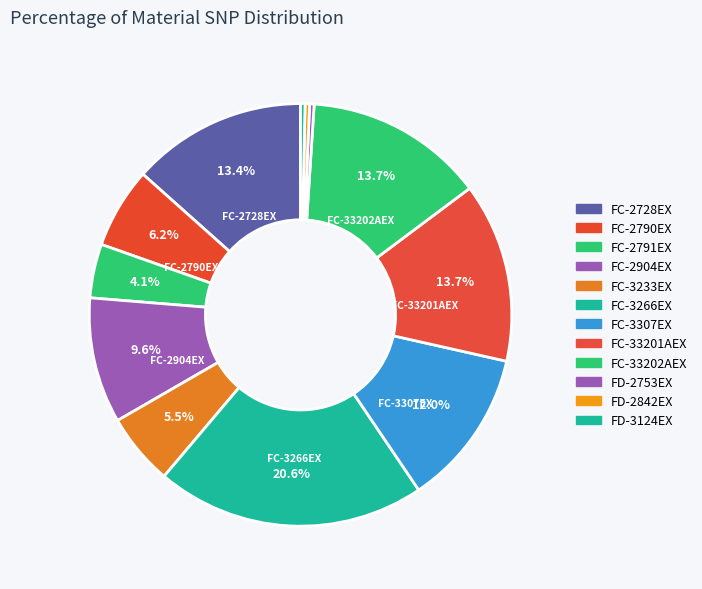

What percentage do FC-33202AEX and FC-2791EX together represent?

17.9%